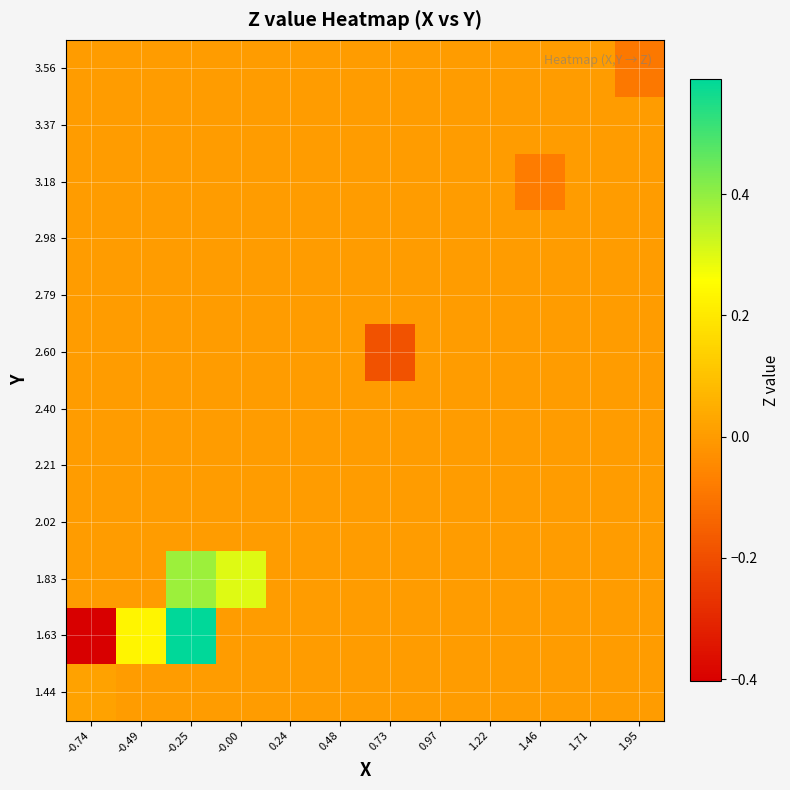

Which series has the largest range (max minus min)?

1.63